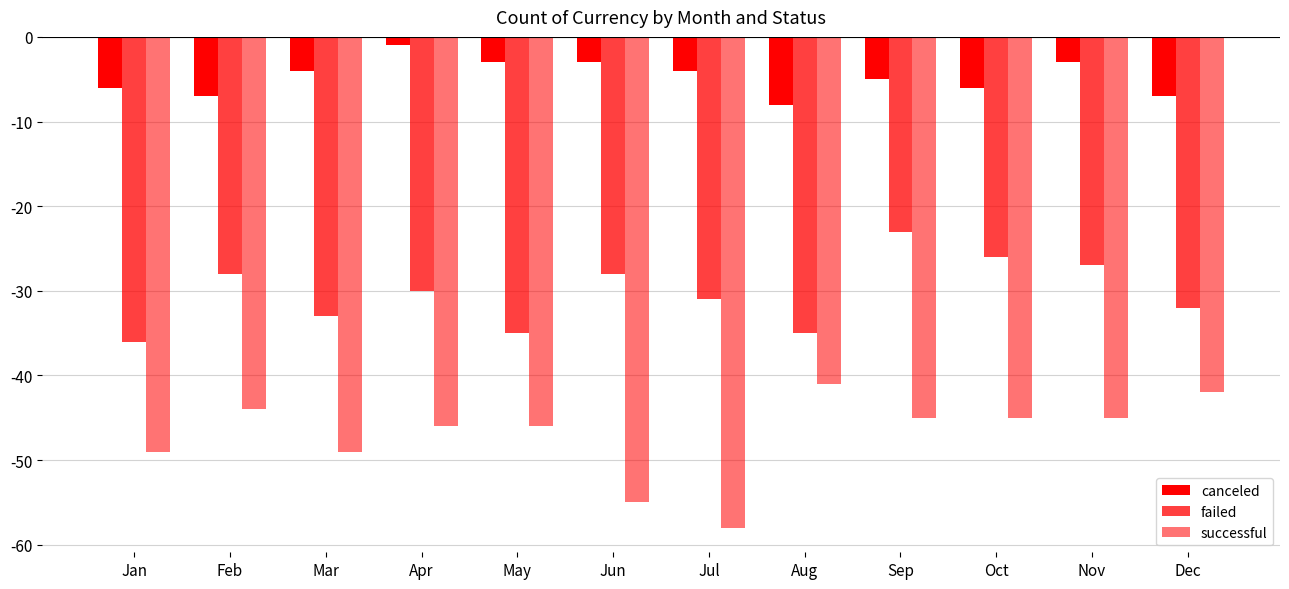

Count the number of data series in this chart.

3